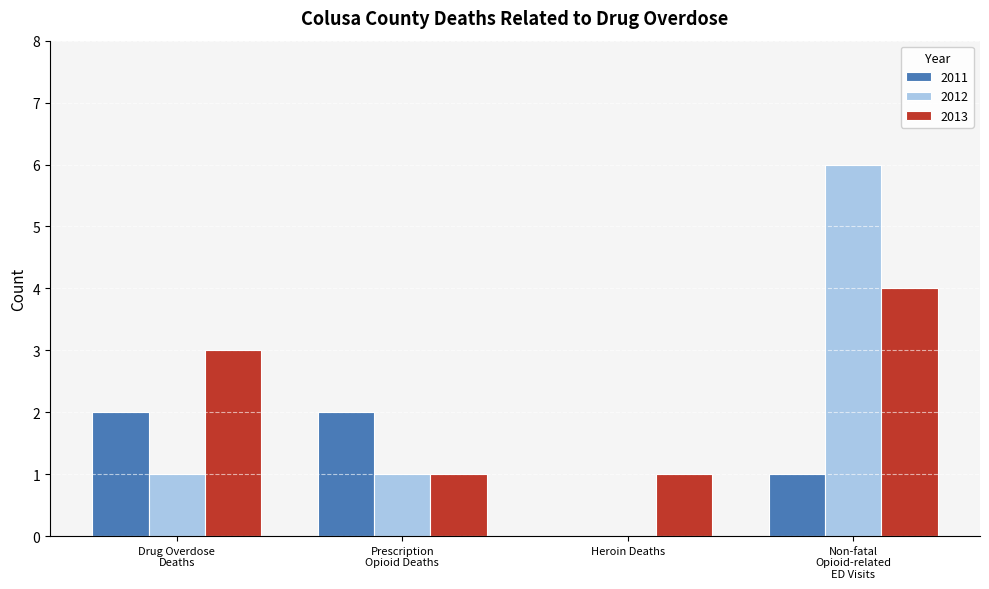

The value of 2012 at Heroin Deaths is 0. True or false?

True